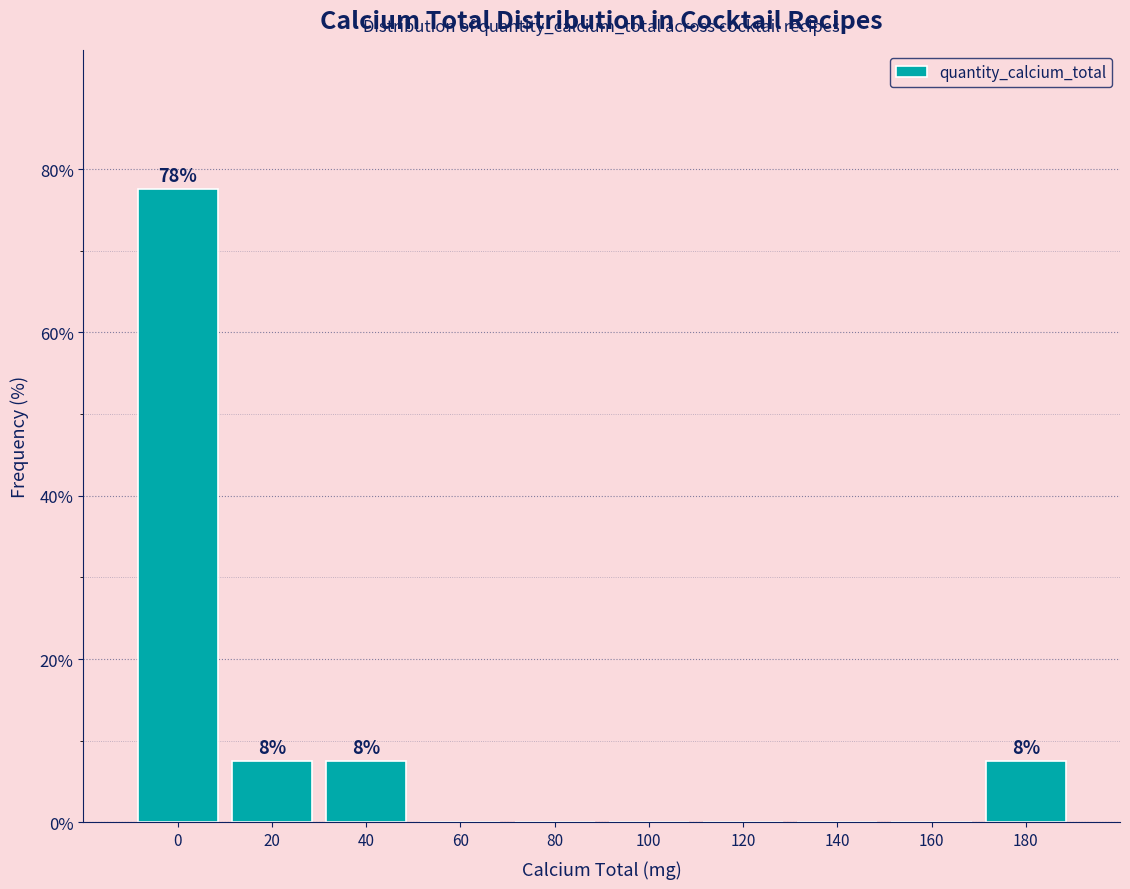

Reading left to right, list all the values displayed in this chart.

0=77.5	20=7.5	40=7.5	60=0.0	80=0.0	100=0.0	120=0.0	140=0.0	160=0.0	180=7.5